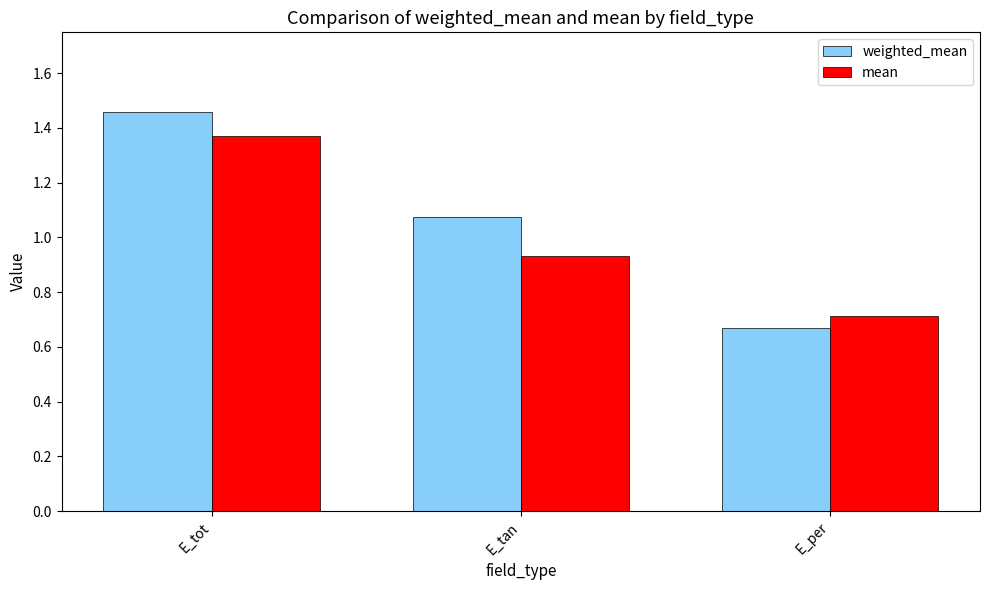

Is the value of weighted_mean at E_tot greater than the value of mean at E_tot?

Yes